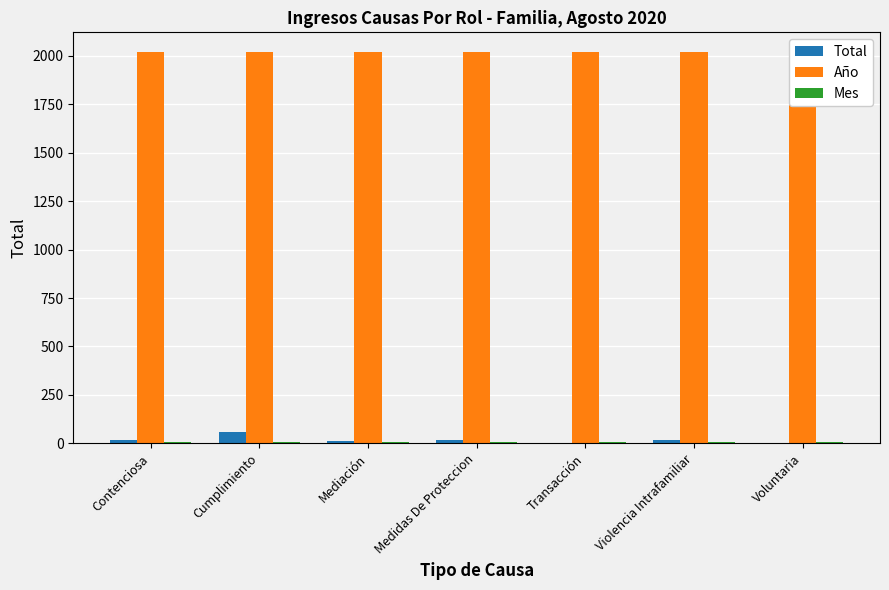

What is the difference between the second highest and second lowest values in the Total series?

17